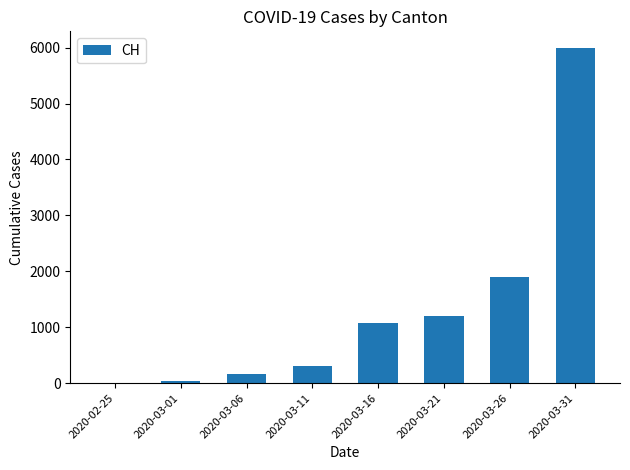

Is it true that the value at 2020-02-25 is -2791?

False